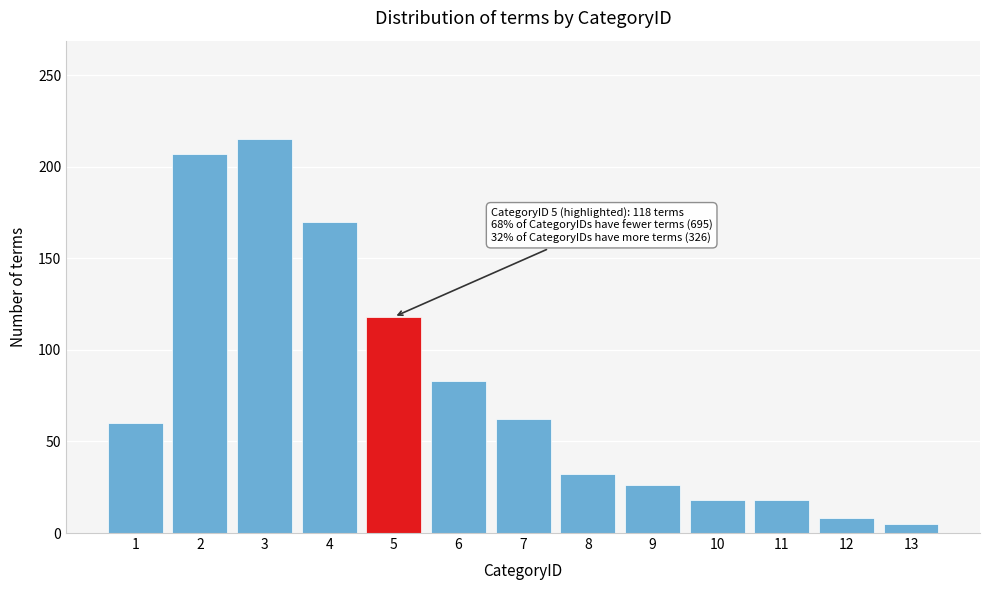

Reading left to right, extract all data points from this chart.

60	207	215	170	118	83	62	32	26	18	18	8	5